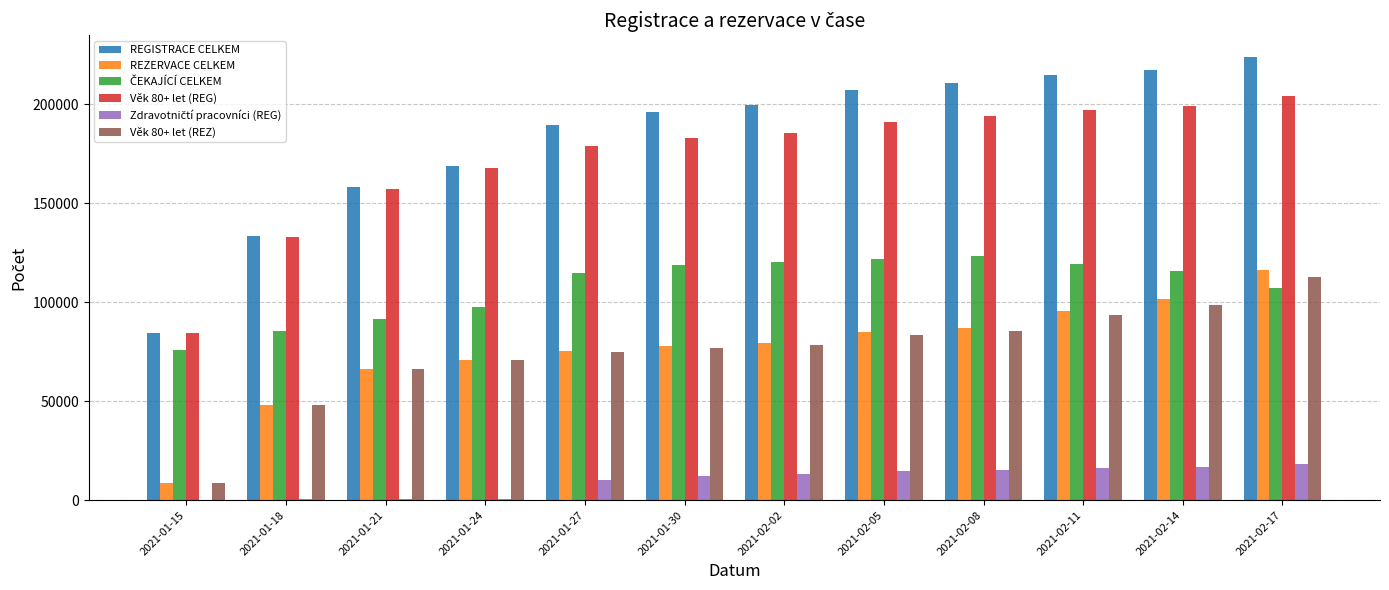

Which series changed the most between 2021-01-27 and 2021-02-11?

REGISTRACE CELKEM